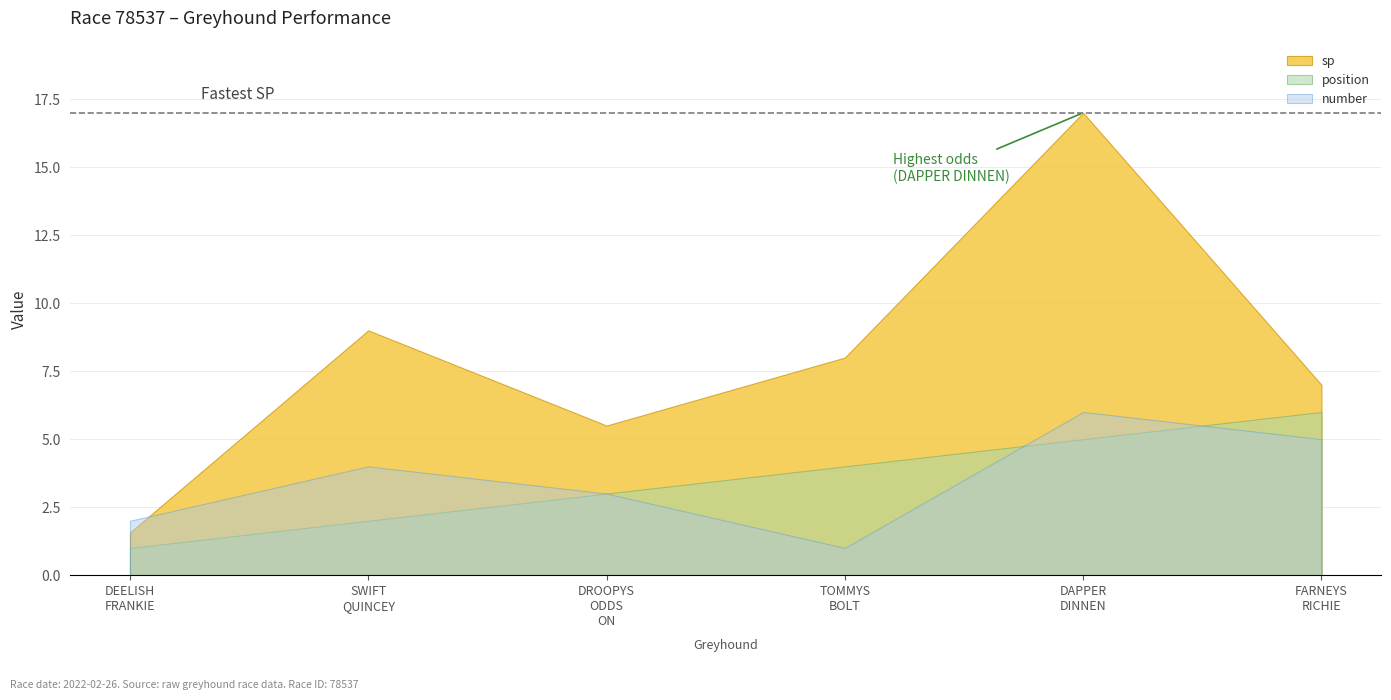

How many position values are between 2 and 5?

4